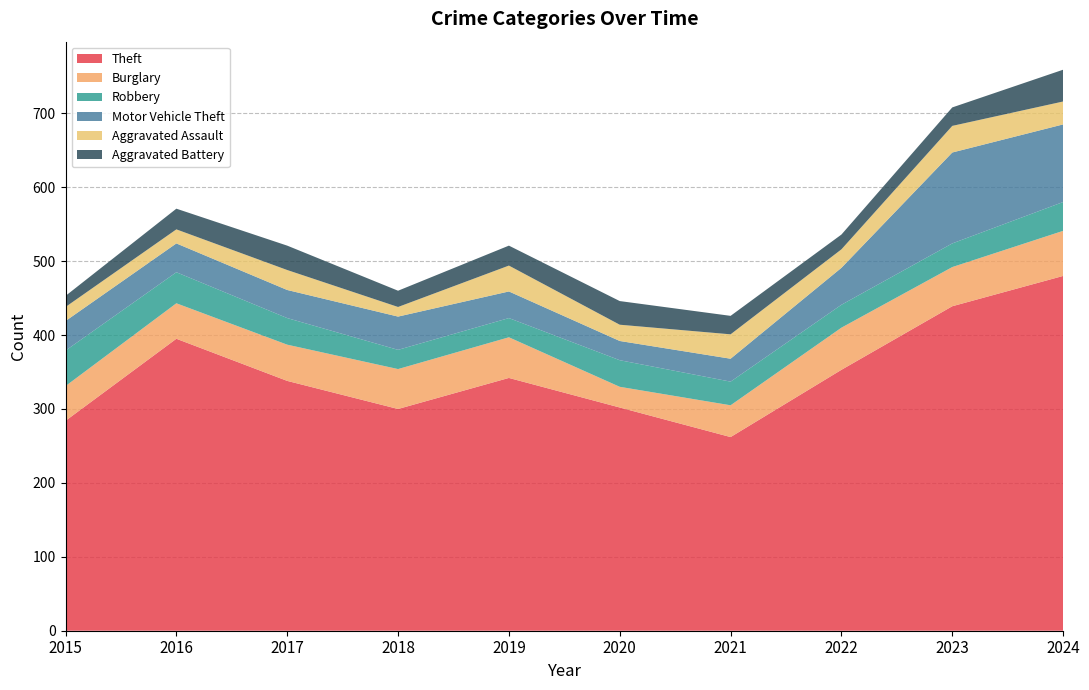

Reading left to right, list all the values displayed in this chart.

Theft: 284	395	338	300	342	302	262	353	439	480
Burglary: 47	48	49	54	55	28	43	57	53	61
Robbery: 48	42	36	26	26	36	32	31	32	39
Motor Vehicle Theft: 40	39	38	45	36	26	31	50	123	105
Aggravated Assault: 19	19	27	13	35	22	33	25	36	31
Aggravated Battery: 15	28	33	22	27	32	25	20	25	43